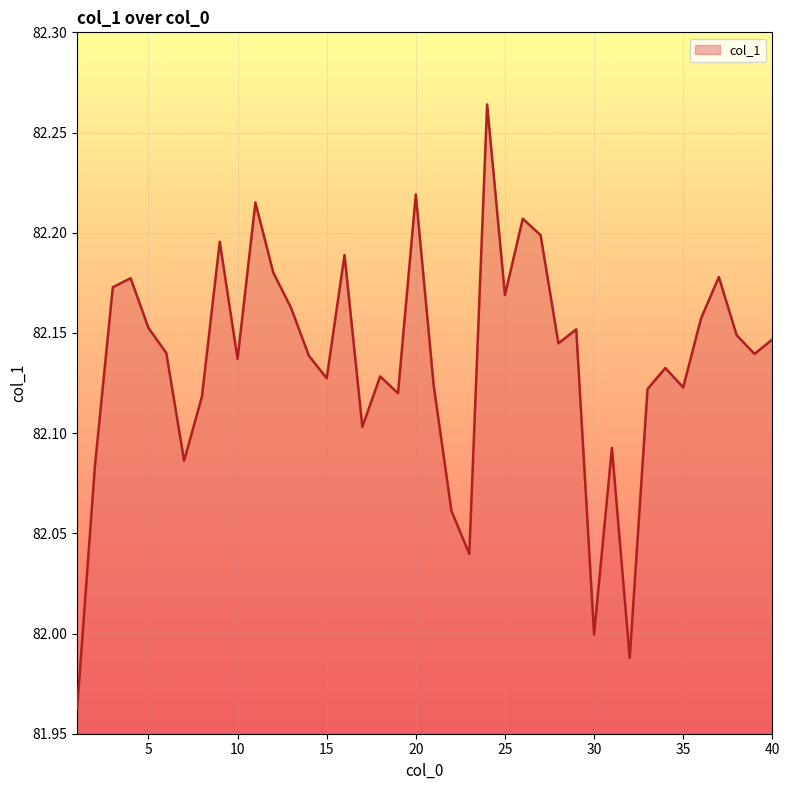

What is the difference between the maximum and minimum values?

0.3